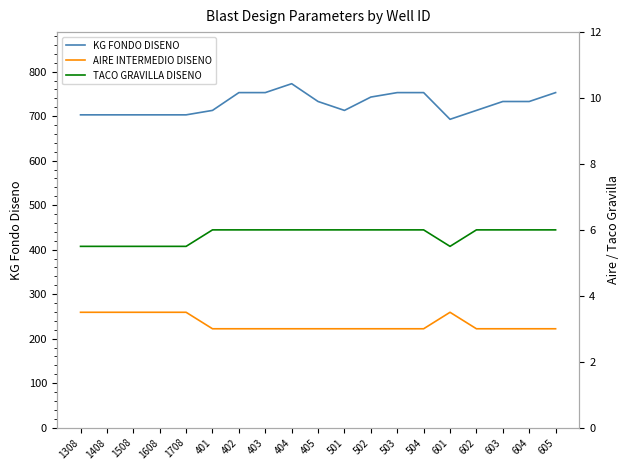

What is the highest value of the AIRE INTERMEDIO DISENO series?

3.5